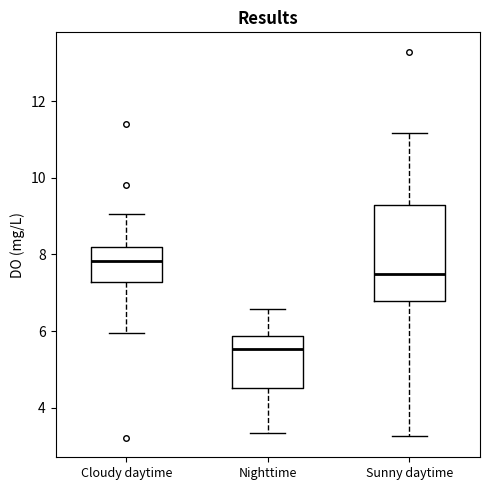

Where does the upper whisker of the box for Cloudy daytime end on the y-axis? The values are not printed on the chart, so give them approximately, as read against the axis.

9.0